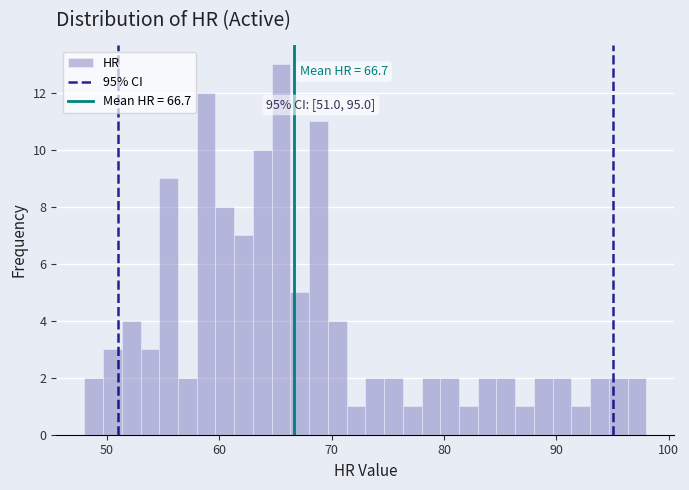

Read against the x-axis, roughly where is the centre of the tallest bar?

66